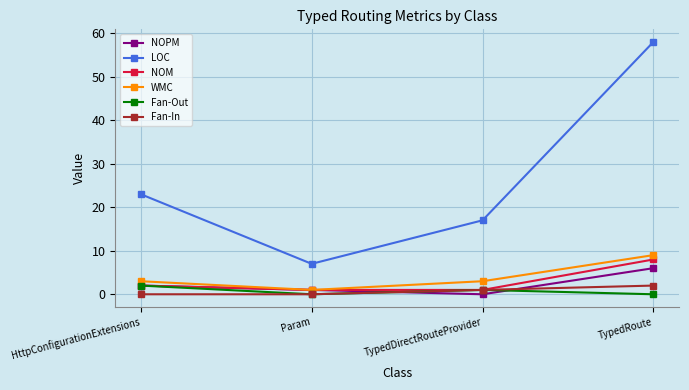

What is the value of the Fan-Out point at the 1st from the left?

2